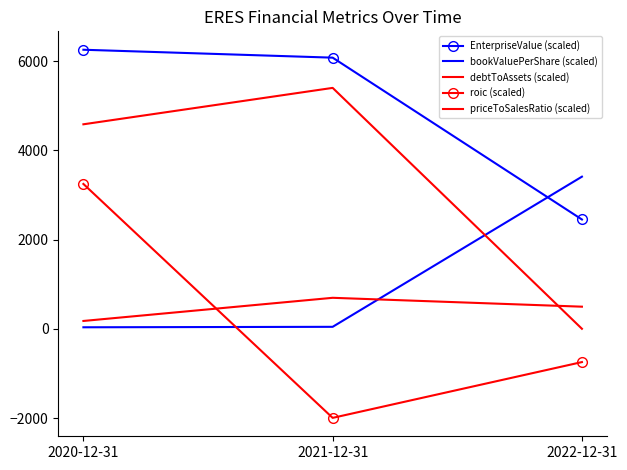

At which label does roic (scaled) first exceed -746?

2020-12-31